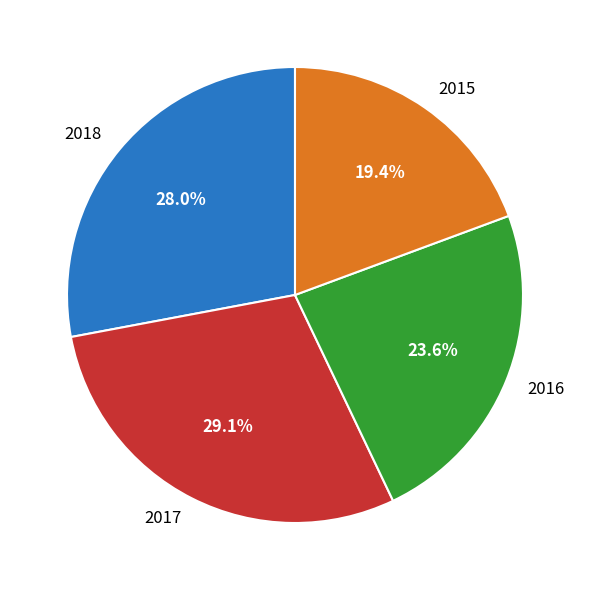

What portion of the pie excludes 2017?

70.9%